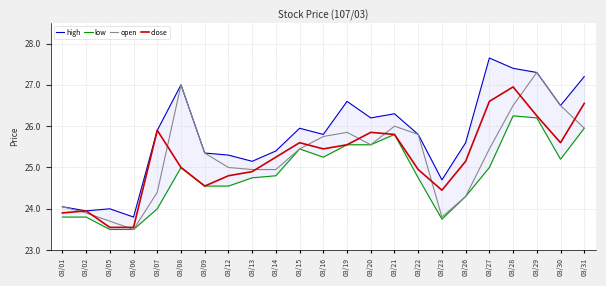

At which label is close closest to 25?

03/08